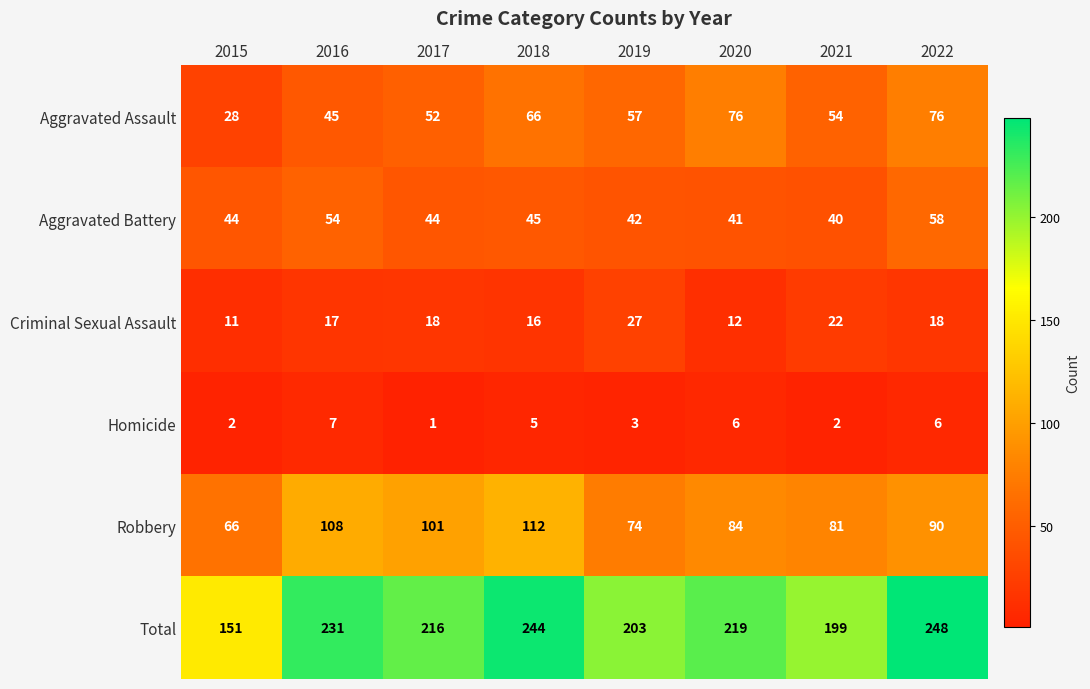

What is the minimum value for Aggravated Assault?

28